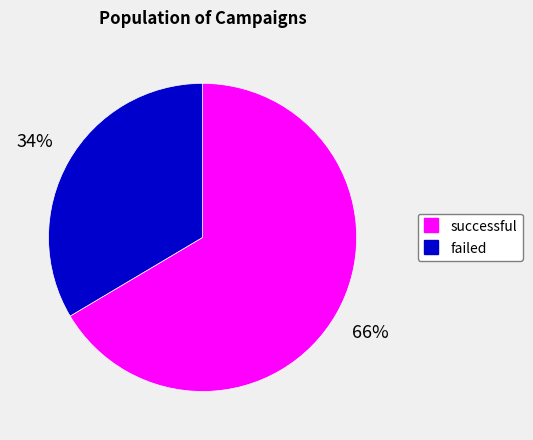

To the nearest percent, what percentage of the pie is successful?

66%